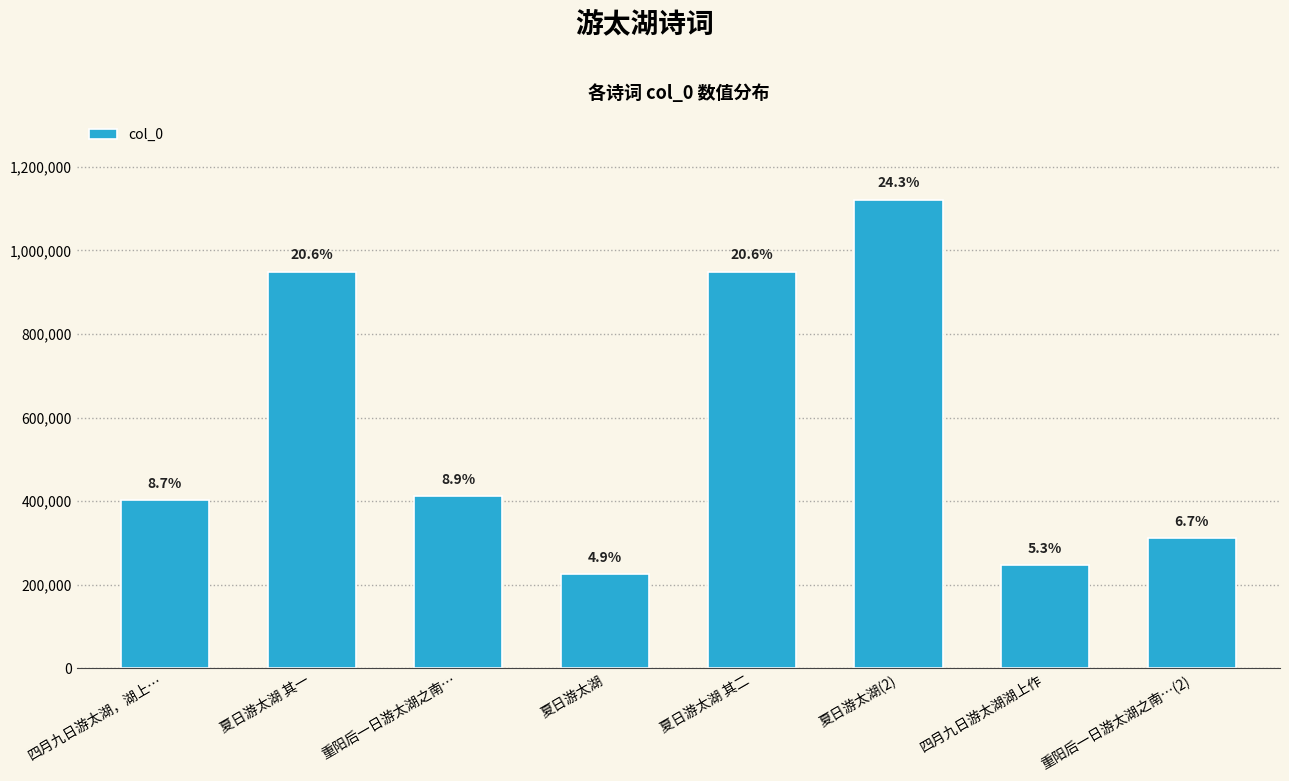

What is the value of the 6th bar from the left?

1120530